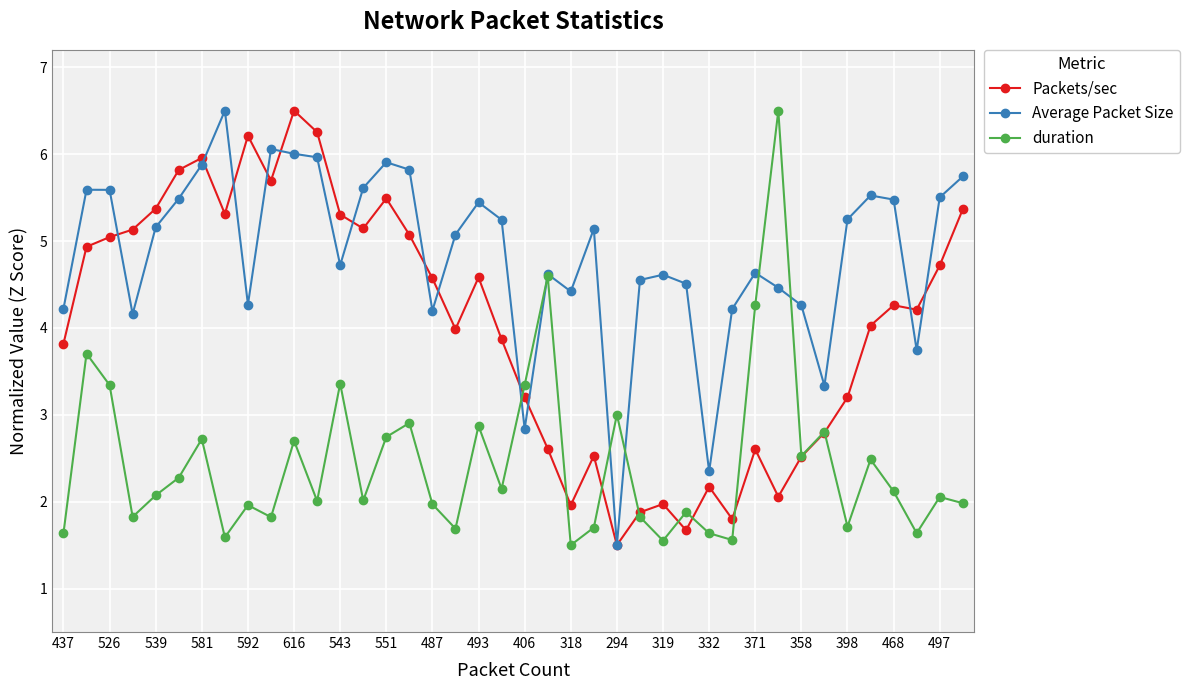

Rank the series by their average value, from highest to lowest.

Average Packet Size, Packets/sec, duration